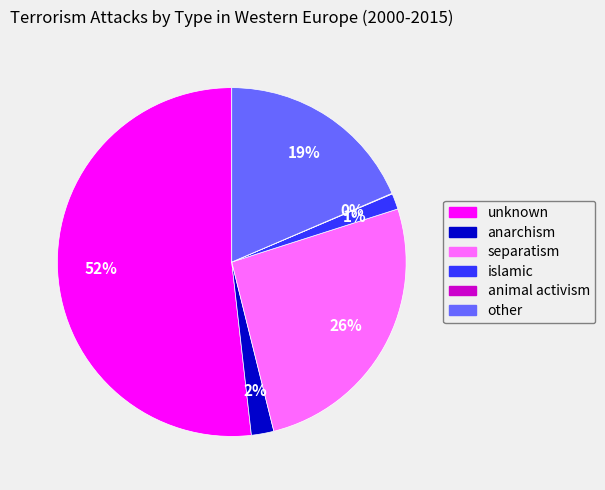

The unknown slice represents 52% of the pie. True or false?

True